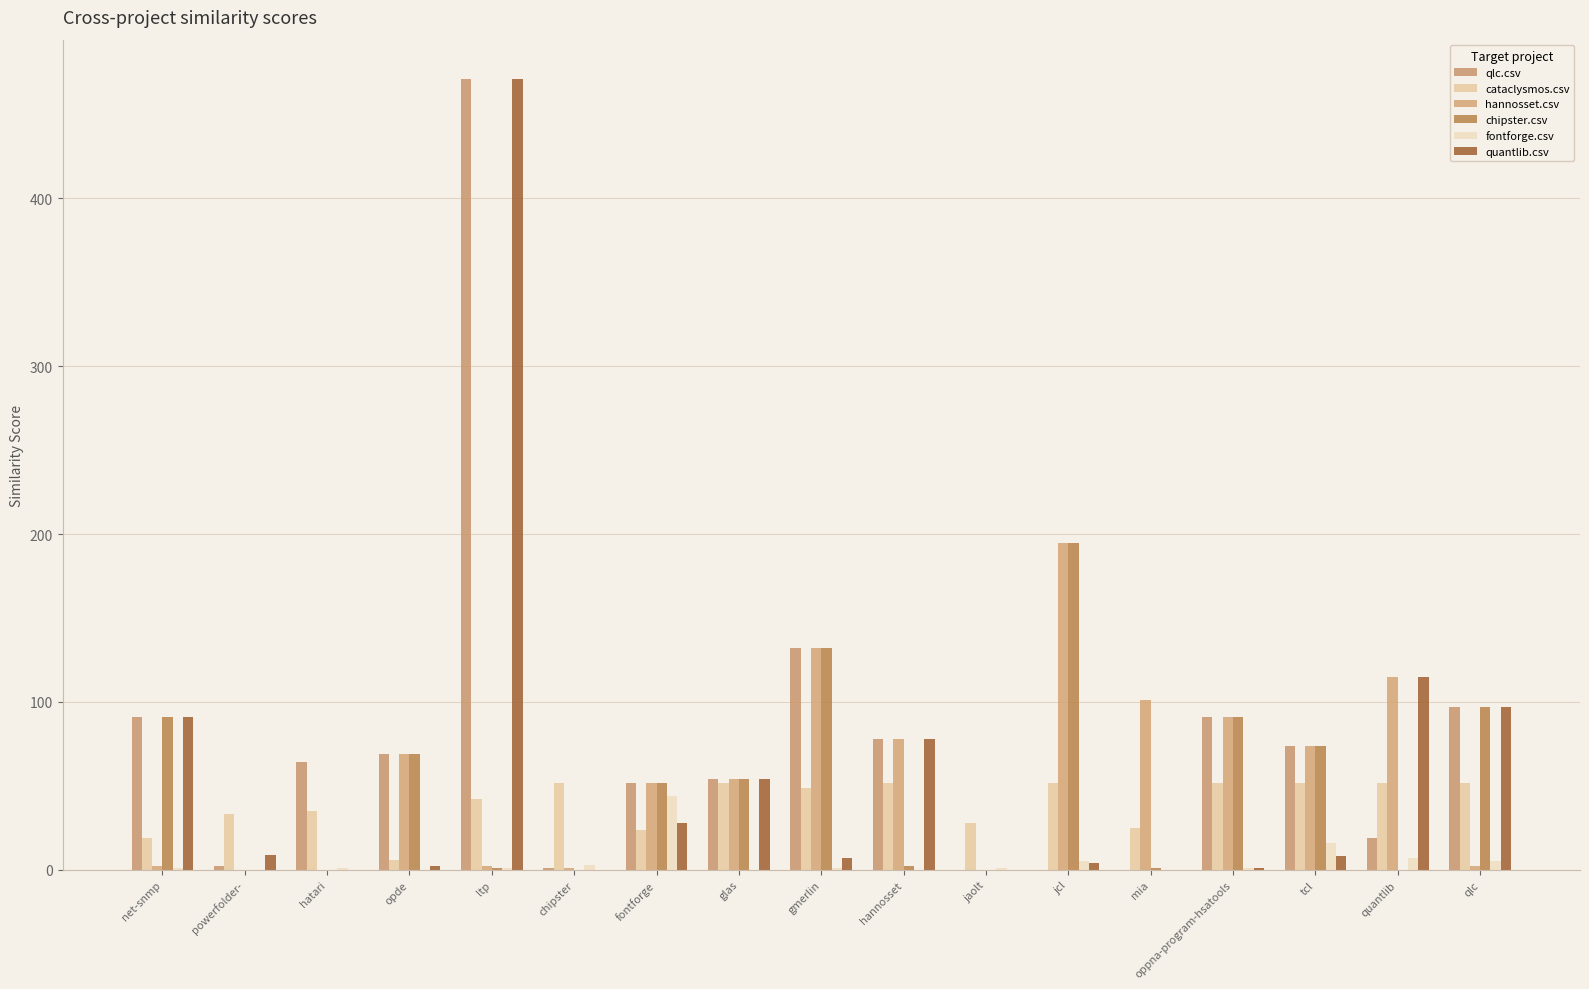

Reading left to right, list all the values displayed in this chart.

qlc.csv: 91	2	64	69	471	1	52	54	132	78	0	0	0	91	74	19	97
cataclysmos.csv: 19	33	35	6	42	52	24	52	49	52	28	52	25	52	52	52	52
hannosset.csv: 2	0	0	69	2	1	52	54	132	78	0	195	101	91	74	115	2
chipster.csv: 91	0	0	69	1	0	52	54	132	2	0	195	1	91	74	0	97
fontforge.csv: 1	0	1	0	1	3	44	0	1	0	1	5	0	1	16	7	5
quantlib.csv: 91	9	0	2	471	0	28	54	7	78	0	4	0	1	8	115	97